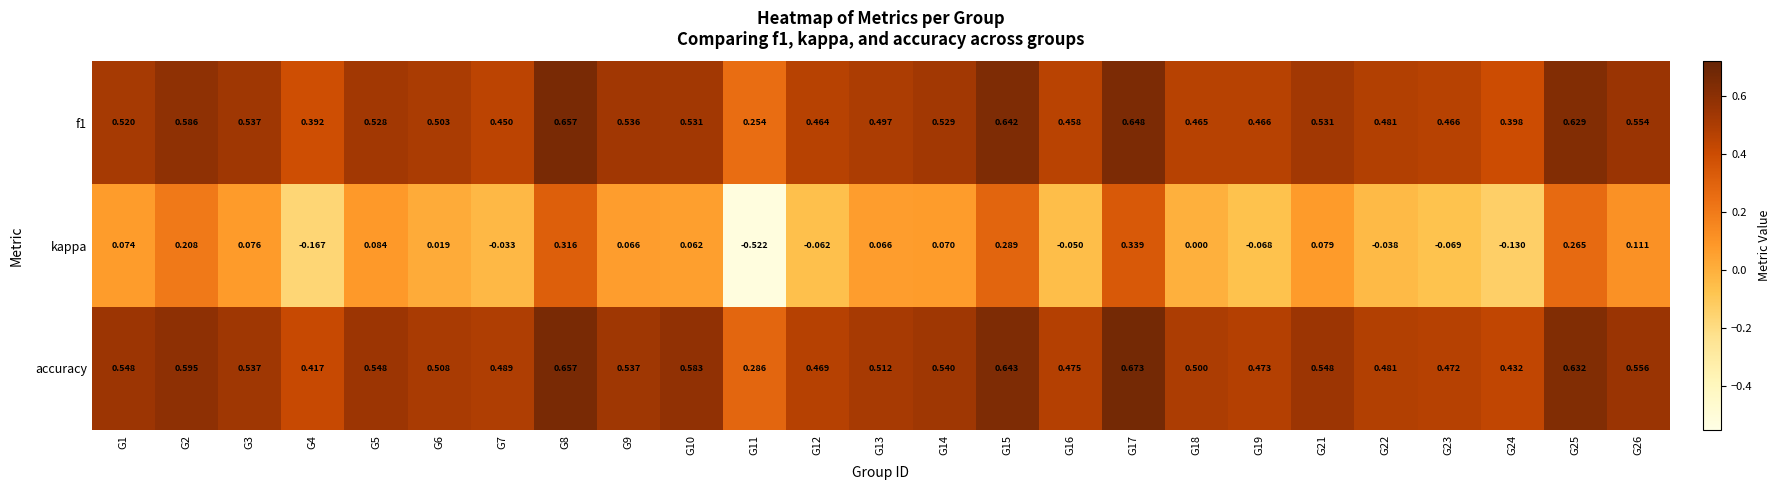

Which series has the largest total across all categories?

accuracy